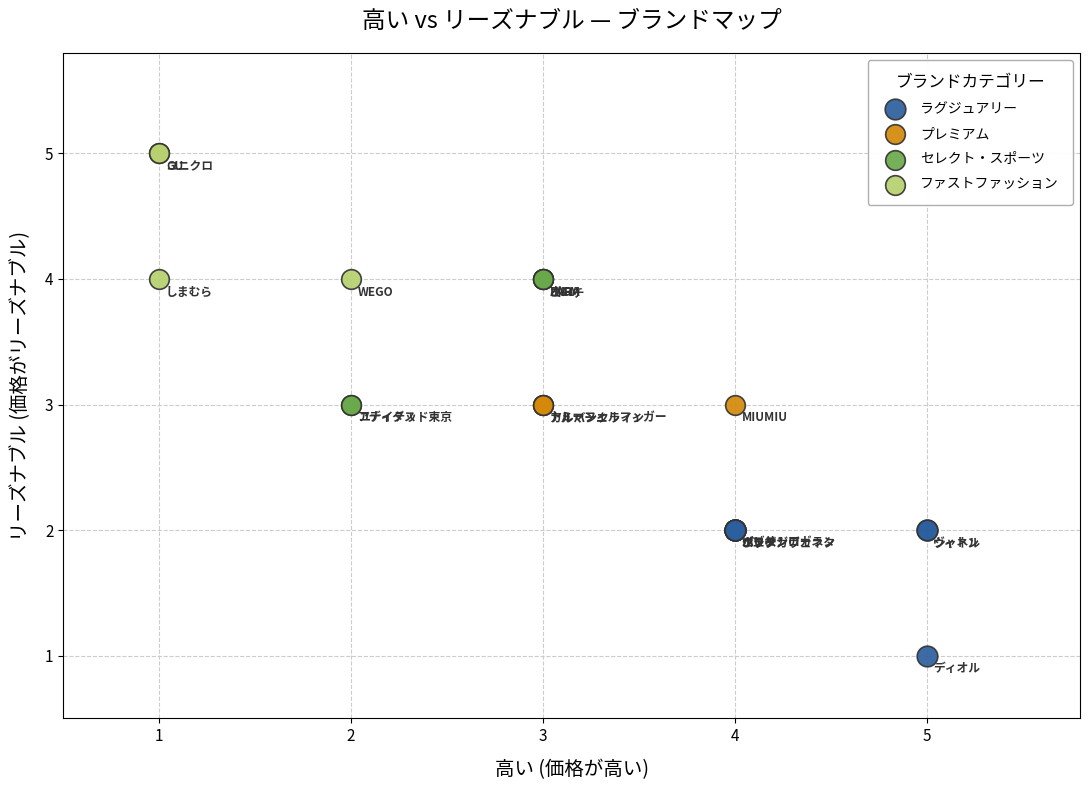

Which series reaches the maximum Y coordinate?

ファストファッション